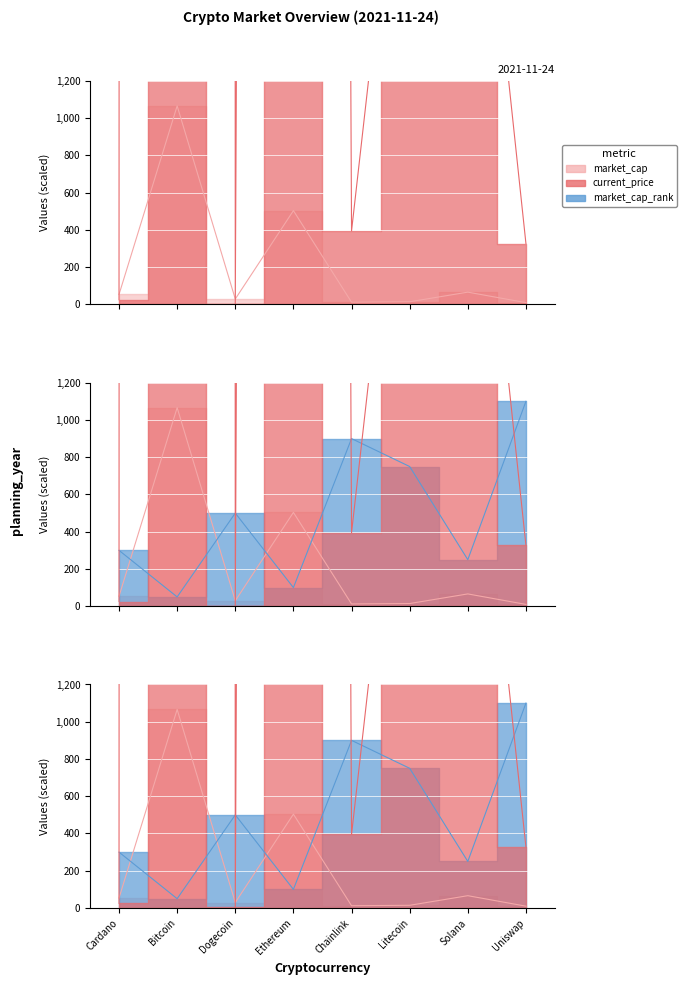

What is the label of the 2nd point from the left?

Bitcoin